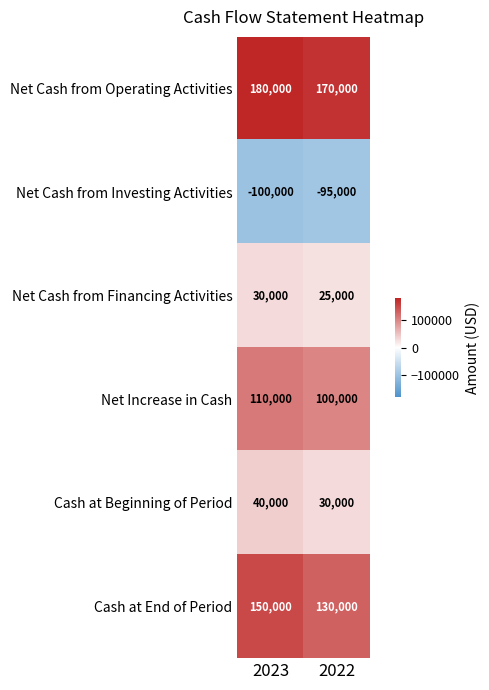

What is the sum of all Net Increase in Cash values?

210000